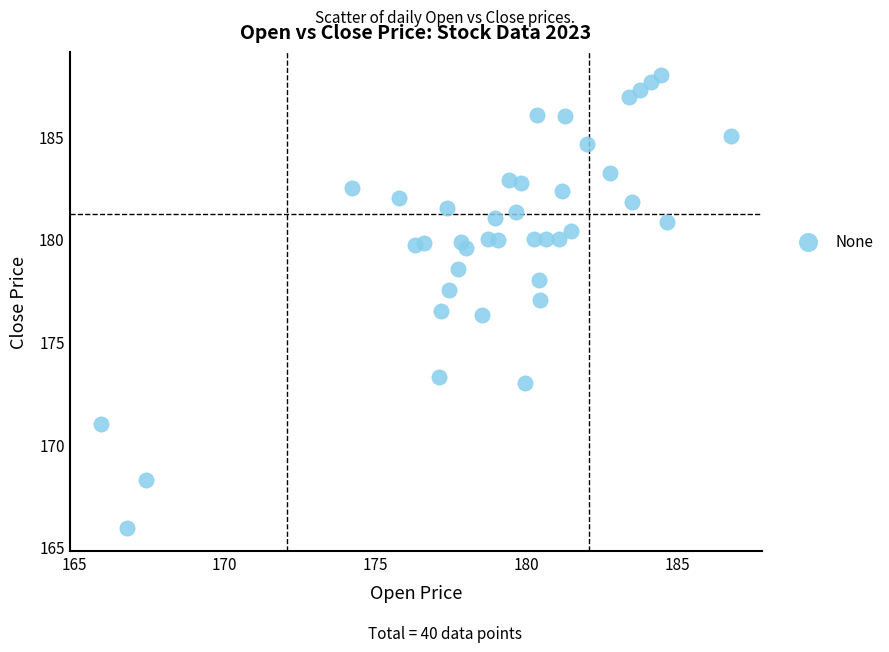

What is the range of X values (max minus min)?

20.8